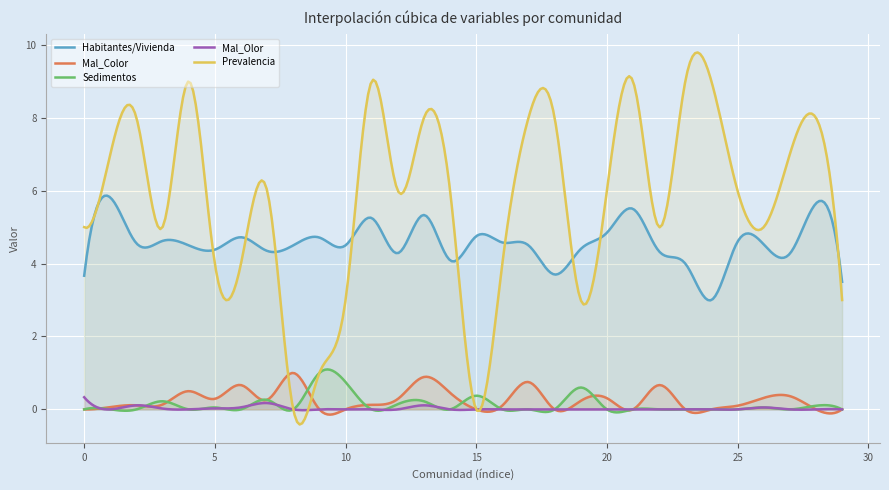

Reading left to right, list all the values displayed in this chart.

Habitantes/Vivienda: 3.7	5.8	4.6	4.6	4.5	4.4	4.7	4.3	4.5	4.7	4.5	5.2	4.3	5.3	4.1	4.8	4.6	4.5	3.7	4.4	4.8	5.5	4.3	4.0	3.0	4.6	4.5	4.3	5.7	3.5
Mal_Color: 0.0	0.1	0.1	0.1	0.5	0.3	0.7	0.3	1.0	0.0	0.0	0.1	0.3	0.9	0.5	0.0	0.1	0.8	0.0	0.2	0.3	0.0	0.7	0.0	0.0	0.1	0.3	0.4	0.0	0.0
Sedimentos: 0.0	0.0	0.0	0.2	0.0	0.1	0.0	0.3	0.0	1.0	0.8	0.0	0.1	0.2	0.0	0.4	0.0	0.0	0.0	0.6	0.0	0.0	0.0	0.0	0.0	0.0	0.1	0.0	0.1	0.0
Mal_Olor: 0.3	0.0	0.1	0.0	0.0	0.0	0.1	0.2	0.0	0.0	0.0	0.0	0.0	0.1	0.0	0.0	0.0	0.0	0.0	0.0	0.0	0.0	0.0	0.0	0.0	0.0	0.1	0.0	0.0	0.0
Prevalencia: 5.0	7.0	8.0	5.0	9.0	4.0	4.0	6.0	0.0	1.0	3.0	9.0	6.0	8.0	6.0	0.0	4.0	8.0	8.0	3.0	6.0	9.0	5.0	9.0	9.0	6.0	5.0	7.0	8.0	3.0